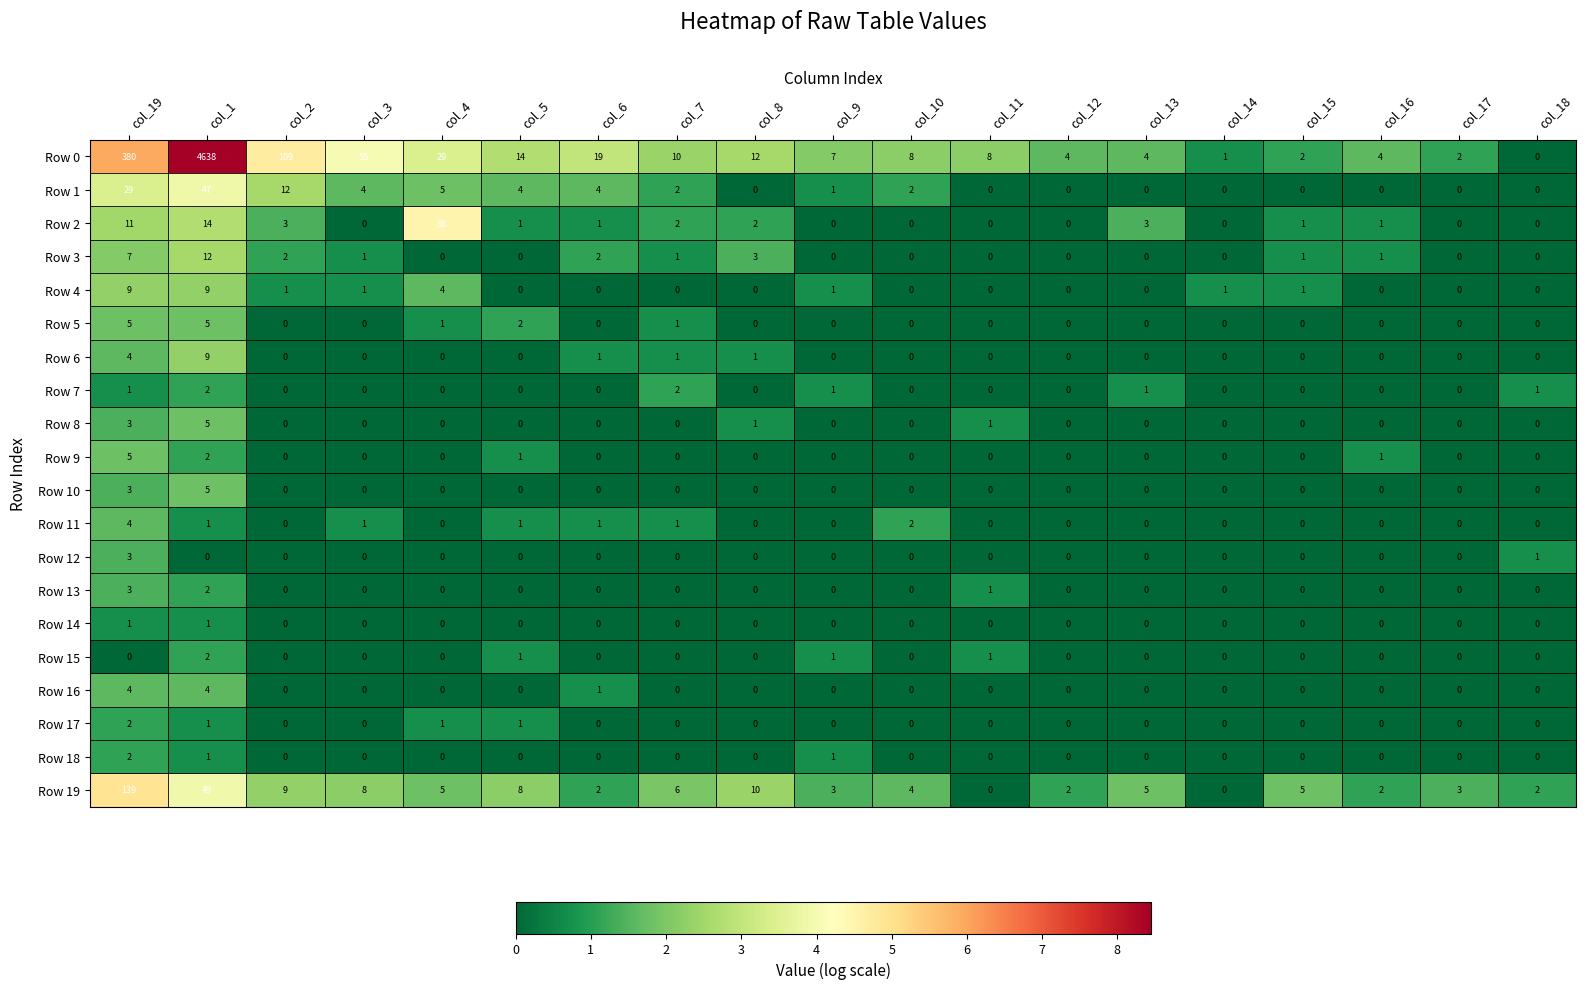

Count the number of categories in the chart.

19